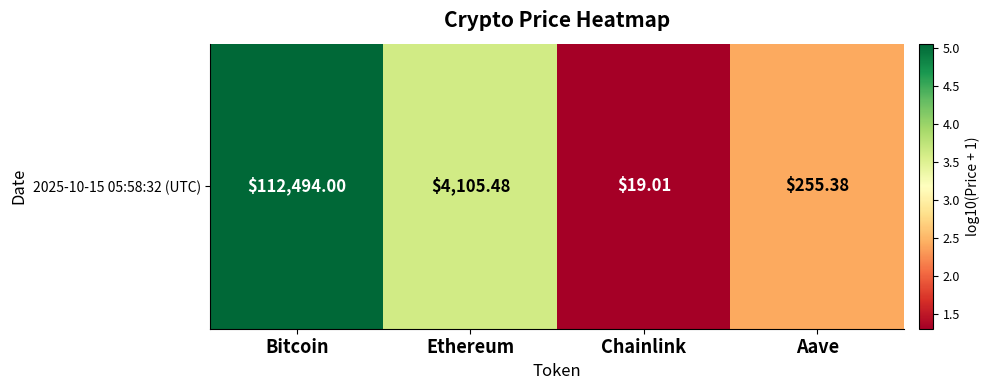

List the labels in order of value, smallest first.

Chainlink, Aave, Ethereum, Bitcoin